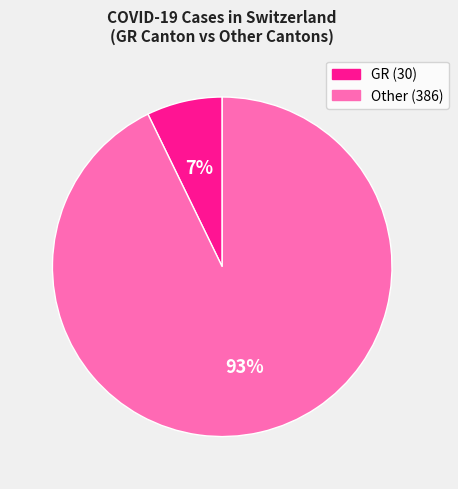

How many segments does this pie chart have?

2